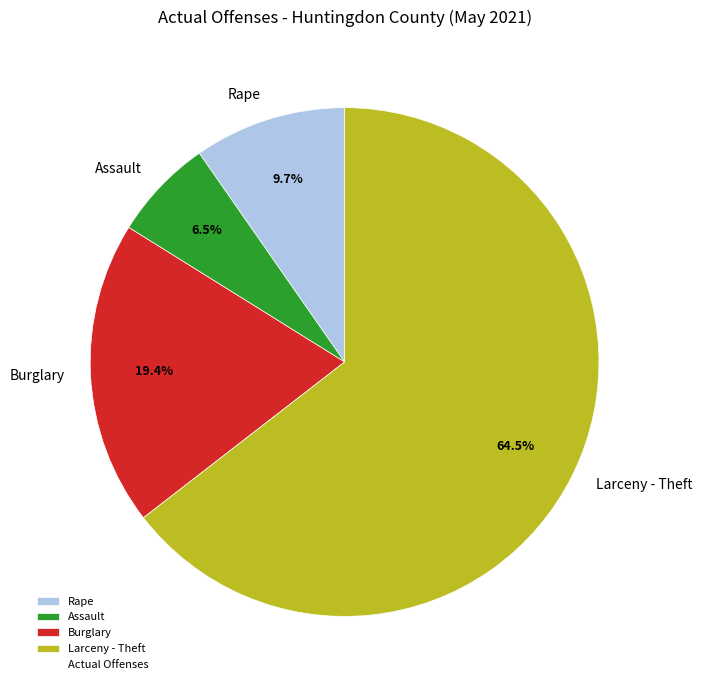

What percentage is the Burglary slice, to the nearest percent?

19%